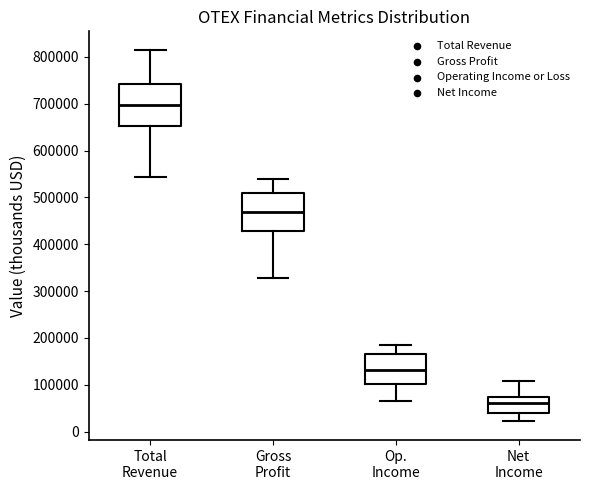

Reading left to right, transcribe this box plot: for each box, give where its median line is, the range the box spans, and where its two whiskers end, as read against the y-axis. The values are not printed on the chart, so give them approximately, as read against the axis.

Total Revenue: median 700000, box 650000 to 740000, whiskers 540000 to 810000
Gross Profit: median 470000, box 430000 to 510000, whiskers 330000 to 540000
Op. Income: median 130000, box 100000 to 160000, whiskers 70000 to 180000
Net Income: median 60000, box 40000 to 70000, whiskers 20000 to 110000